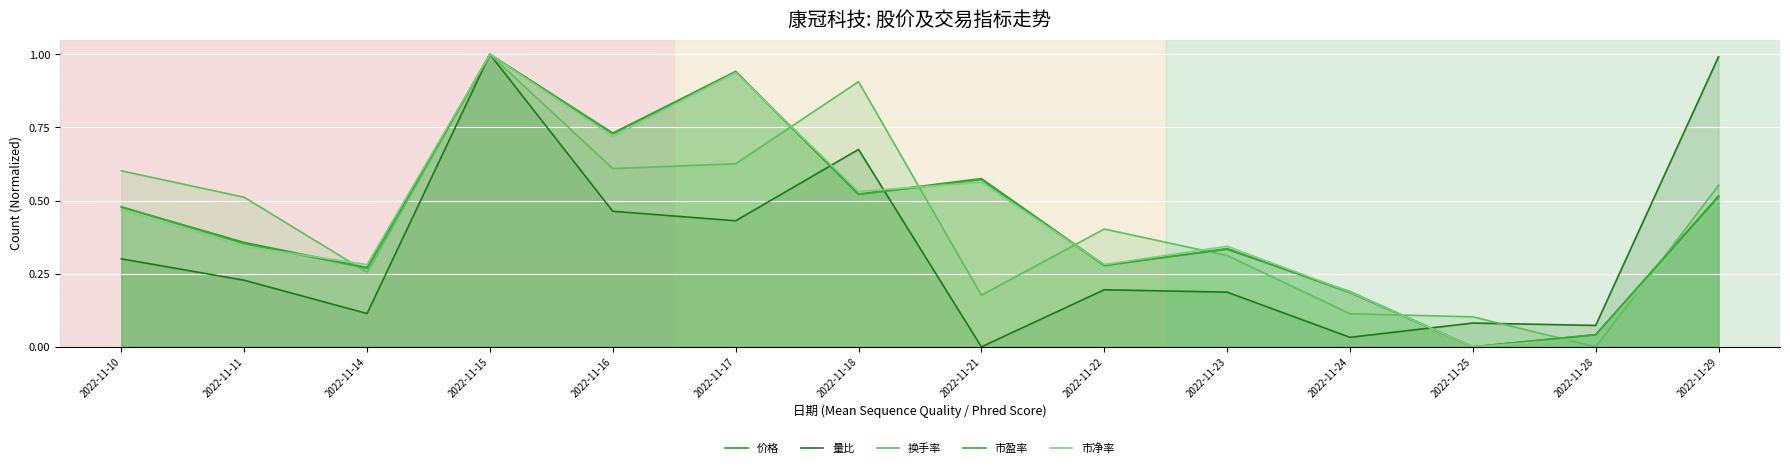

Read the 价格 value at 2022-11-10.

0.5